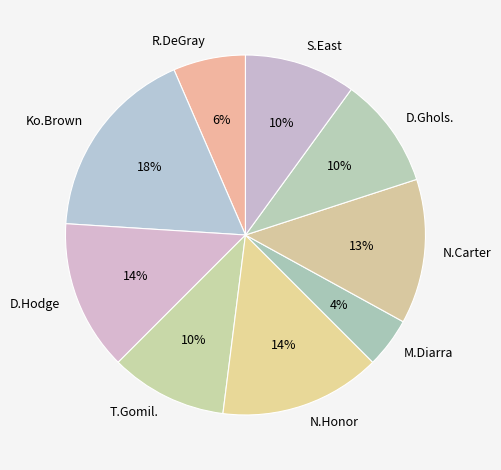

To the nearest percent, what is the average slice percentage?

11%